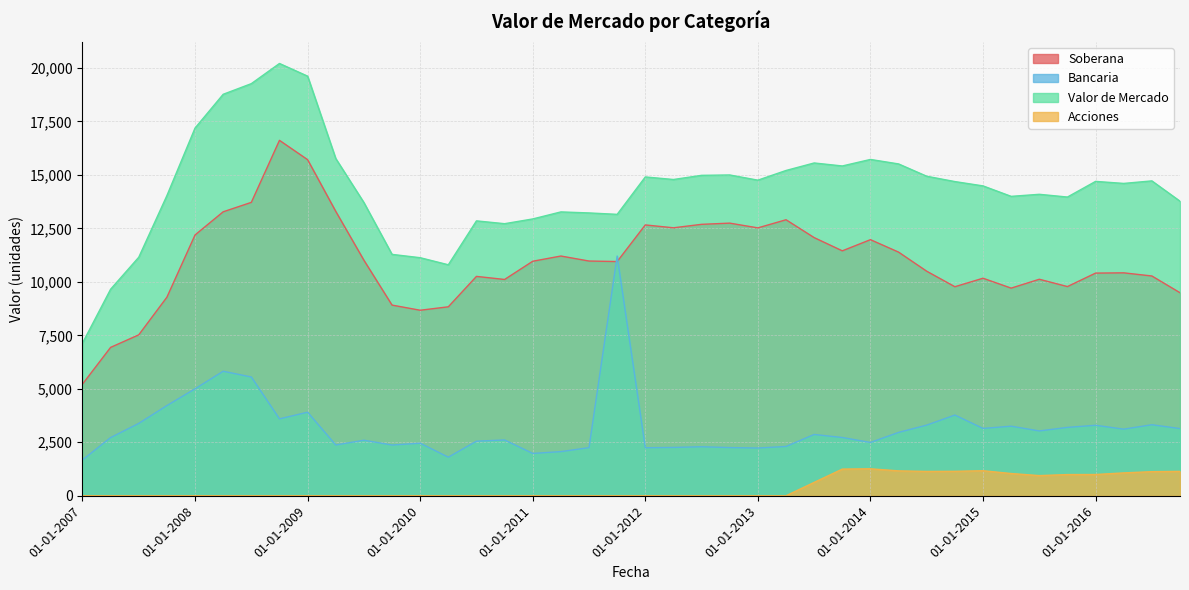

What is the difference between the maximum and minimum values in the Acciones series?

1260